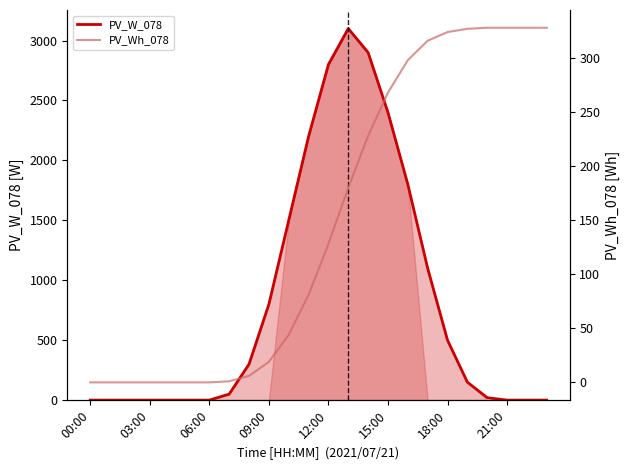

True or false: PV_W_078 has more than 2 points higher than both neighbors.

False